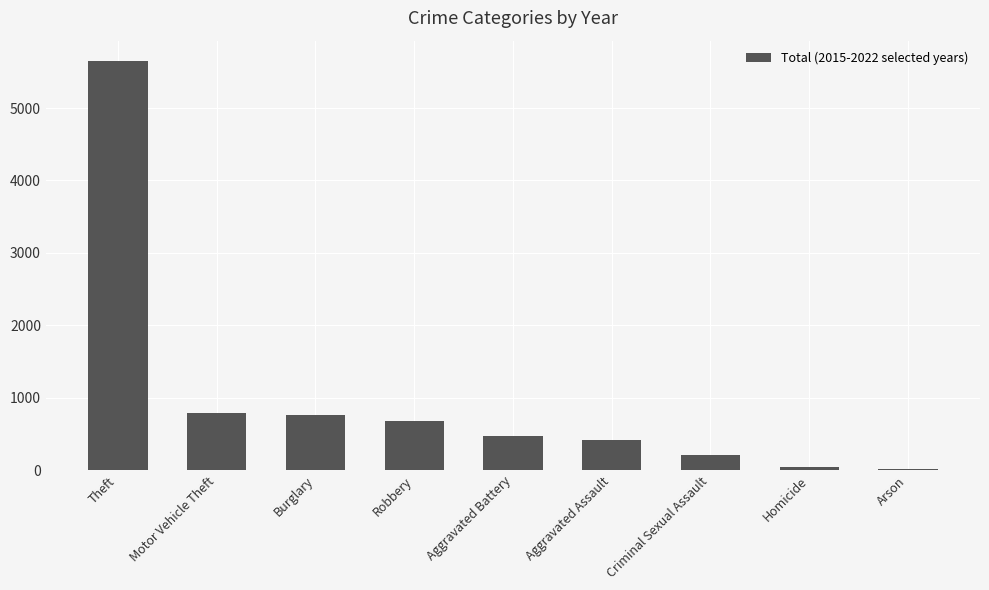

Is it true that the value at Aggravated Assault is 411?

True